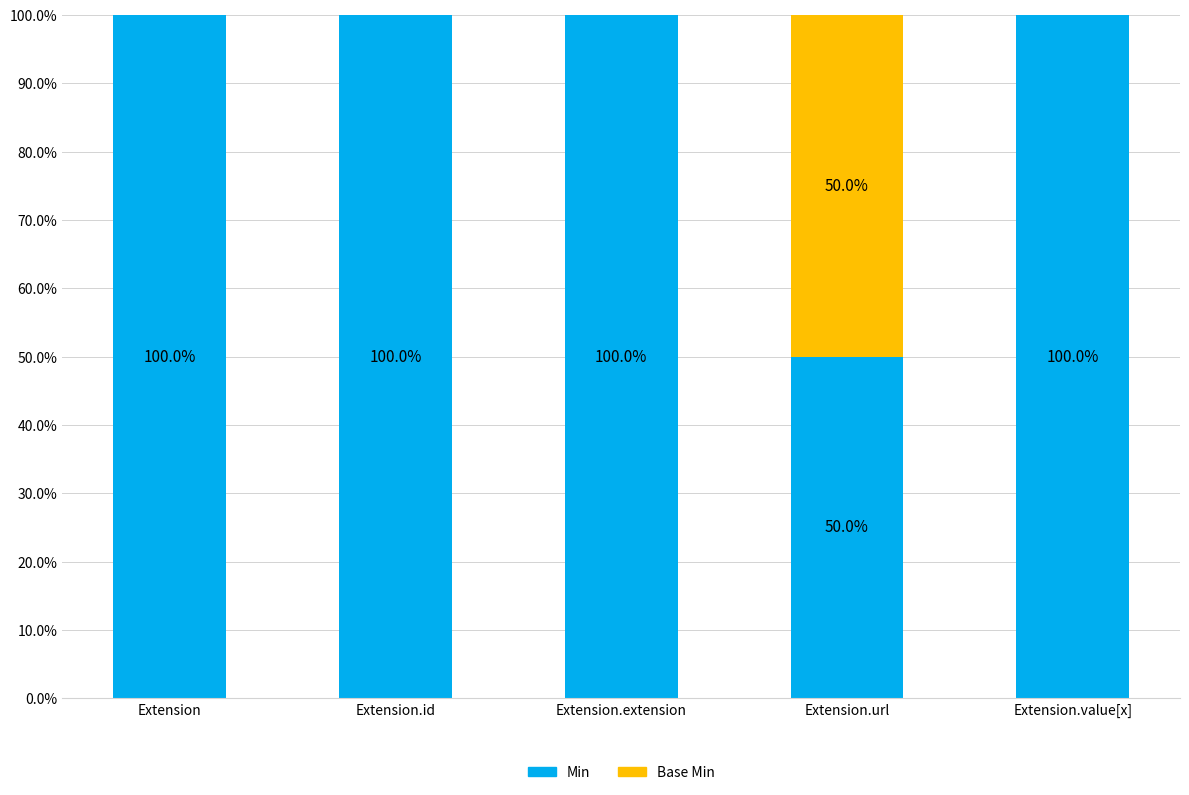

The value of Min at Extension.url is 70. True or false?

False